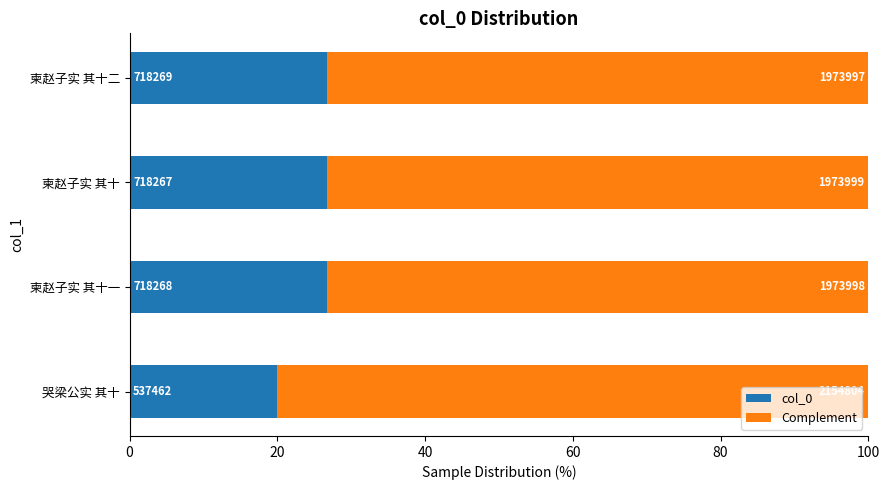

Which series has the widest spread of values?

Complement